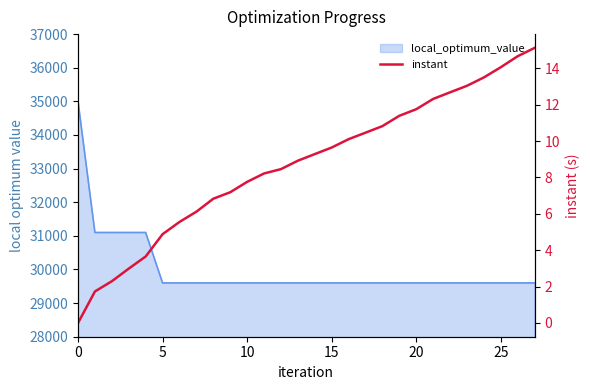

At which label is the value closest to 7?

8